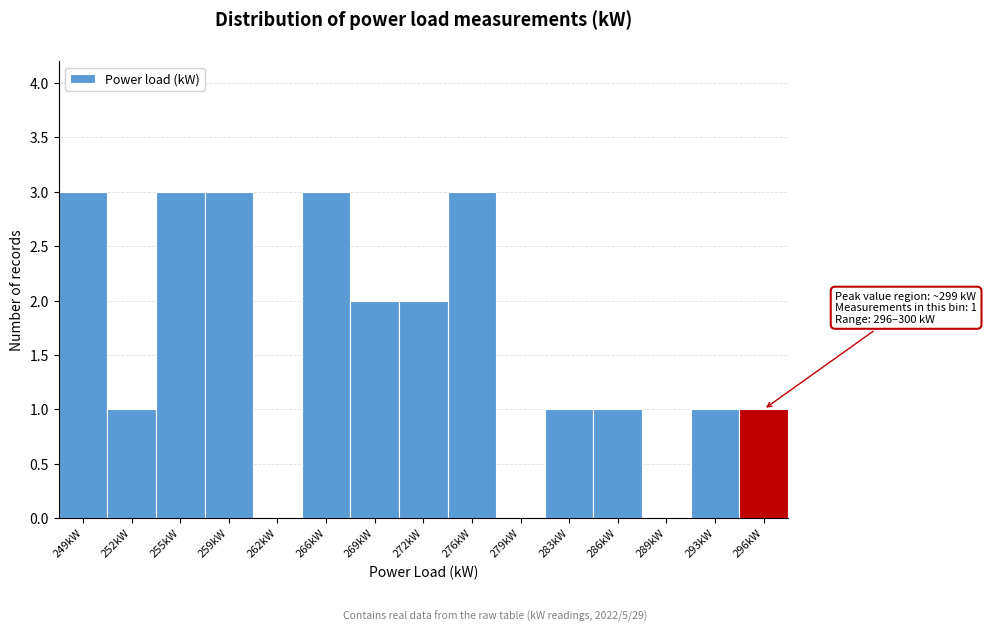

Reading left to right, list all the values displayed in this chart.

249kW=3	252kW=1	255kW=3	259kW=3	262kW=0	266kW=3	269kW=2	272kW=2	276kW=3	279kW=0	283kW=1	286kW=1	289kW=0	293kW=1	296kW=1